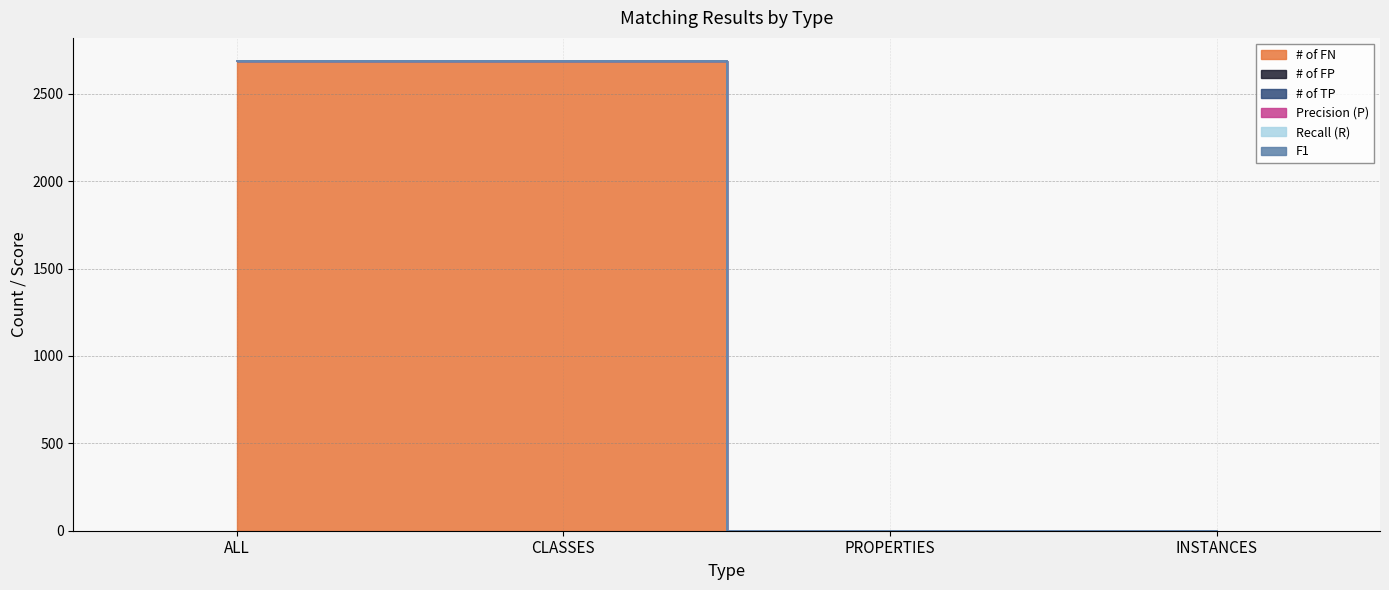

List the labels in order of # of TP value, smallest first.

ALL, CLASSES, PROPERTIES, INSTANCES